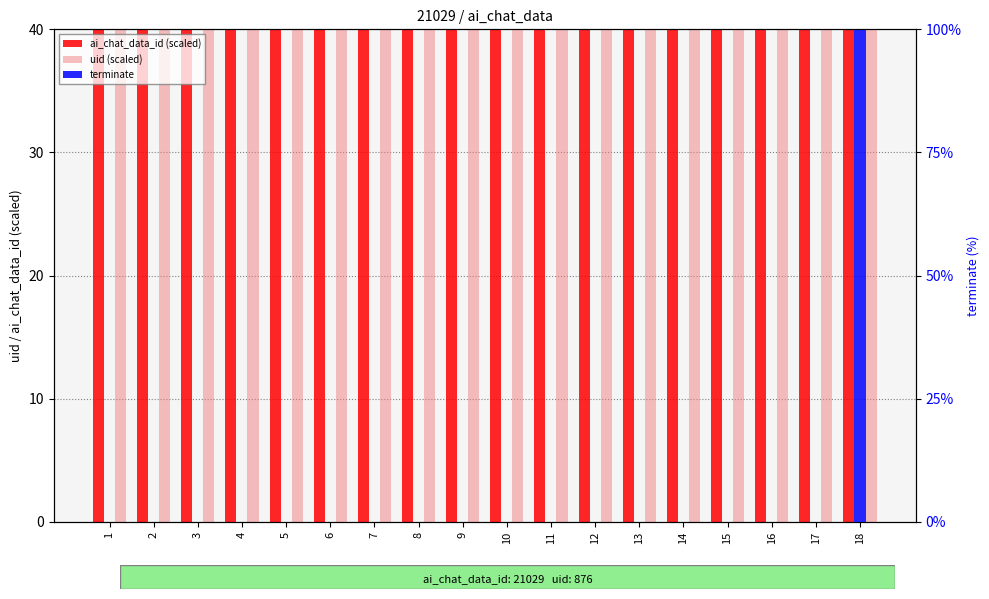

What are all the series names shown in the legend?

ai_chat_data_id (scaled), uid (scaled), terminate